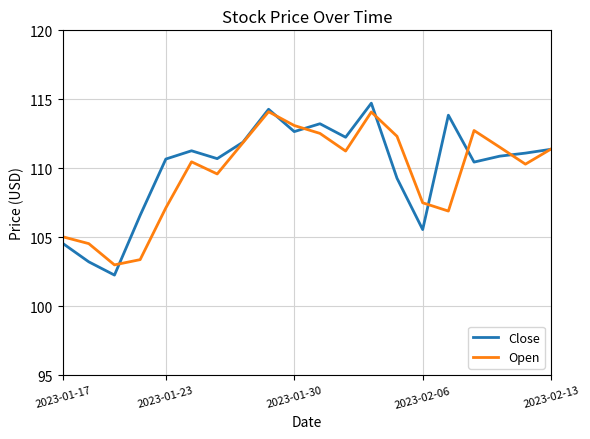

What is the minimum value shown in the chart?

102.3